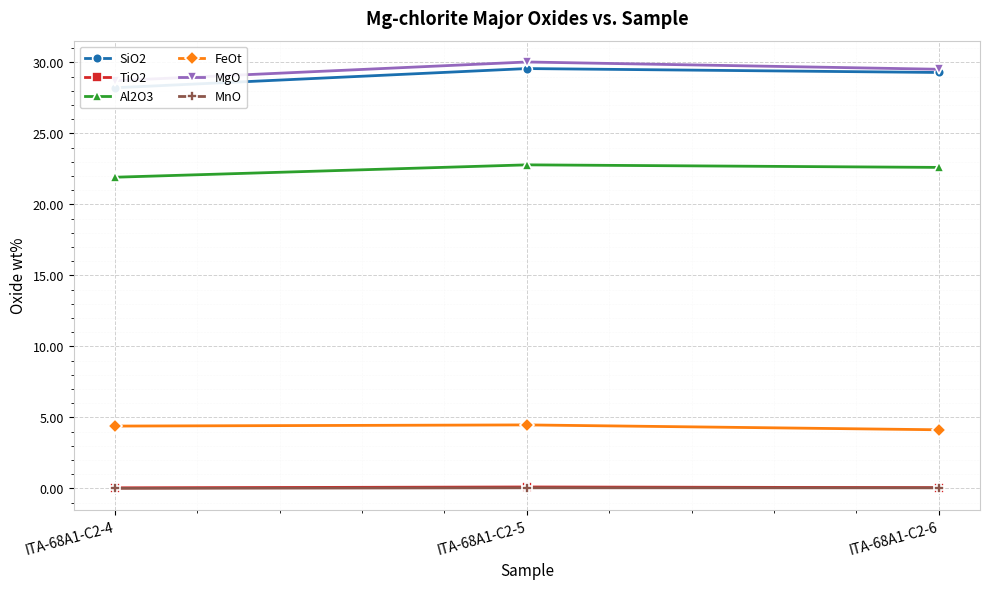

True or false: SiO2 has a value of 29.6 at ITA-68A1-C2-5.

True